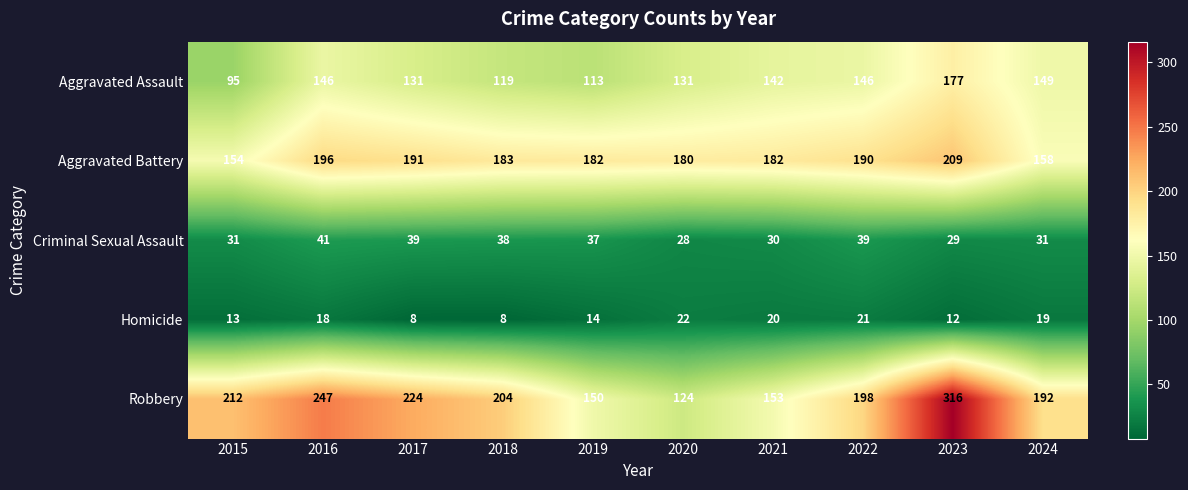

What is the difference between the second highest and second lowest values in the Robbery series?

97